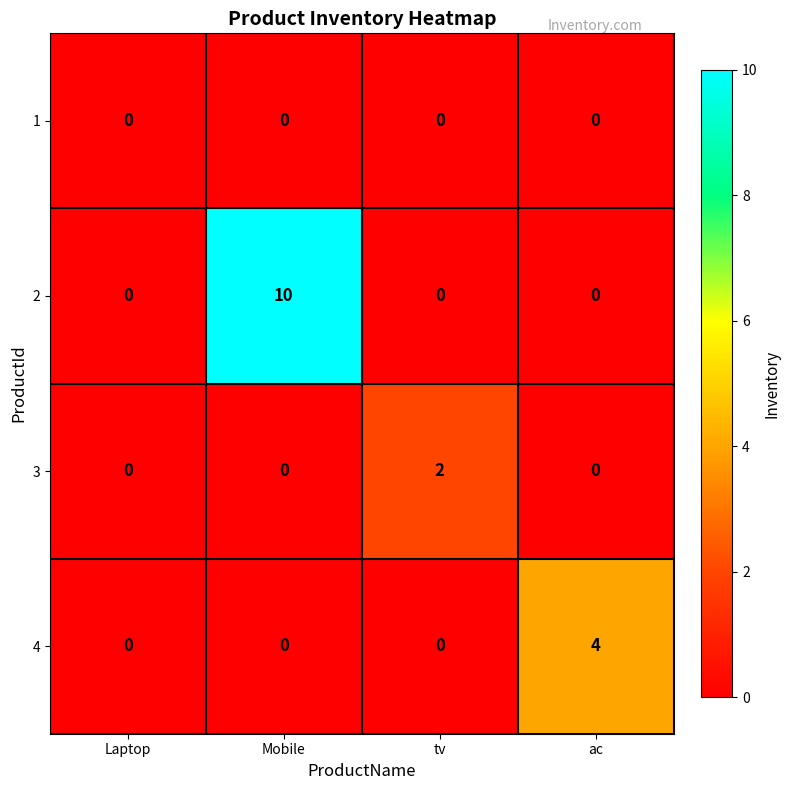

Rank the series by their average value, from lowest to highest.

1, 3, 4, 2